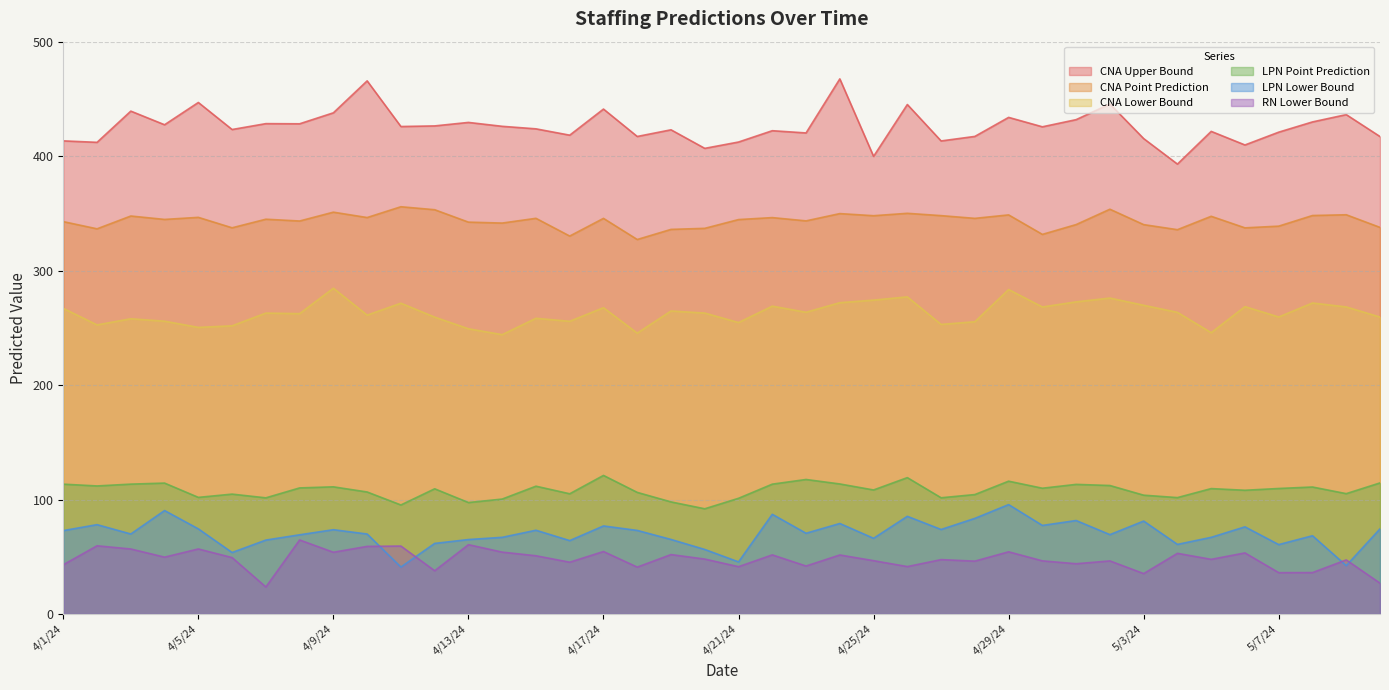

How many values in the CNA Point Prediction series exceed 344?

22